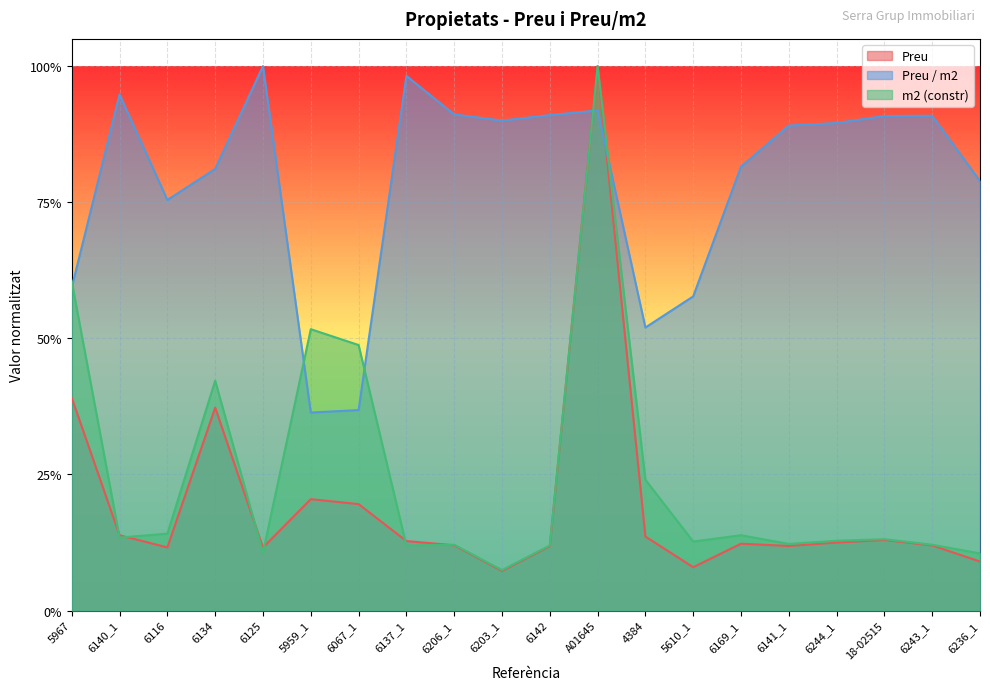

What is the label of the 1st point from the left?

5967